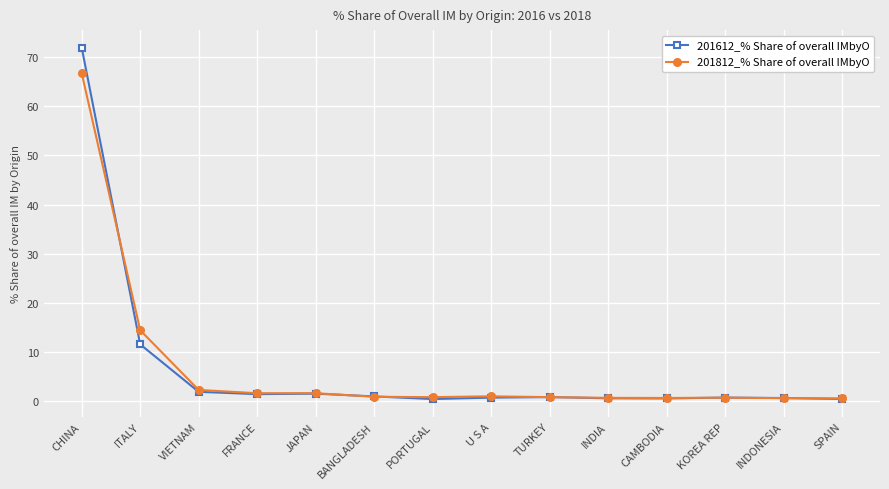

At which category is the sum across all series the highest?

CHINA